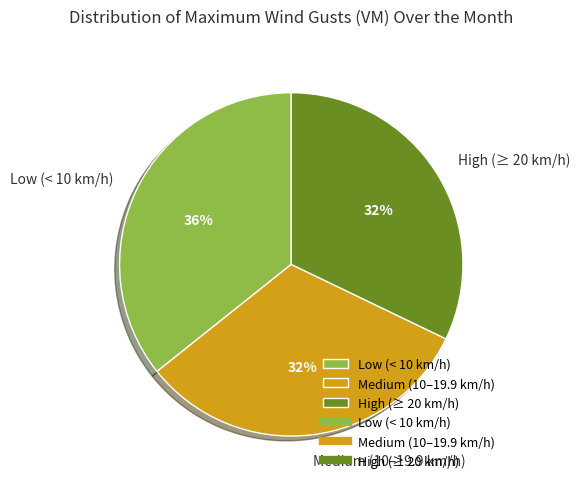

Which has a higher value, Low (< 10 km/h) or Medium (10–19.9 km/h)?

Low (< 10 km/h)